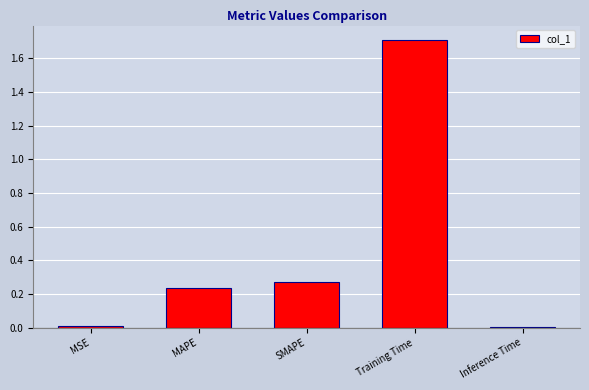

Count the number of categories in the chart.

5